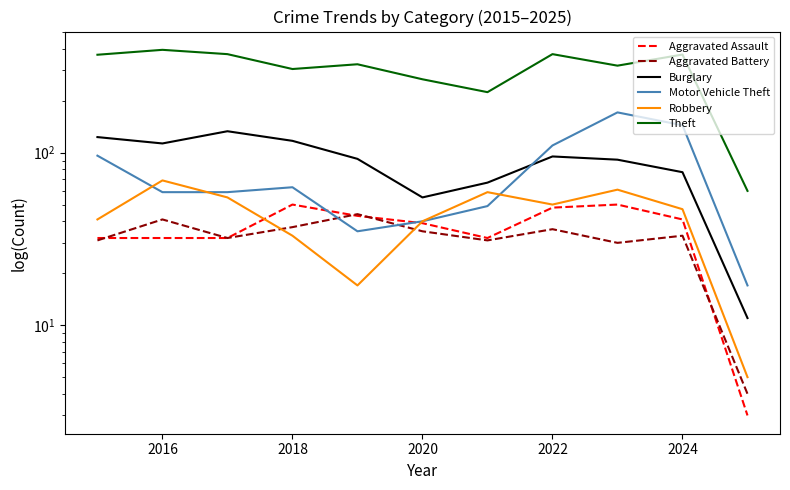

True or false: Theft has a value of 386 at 2026.

False